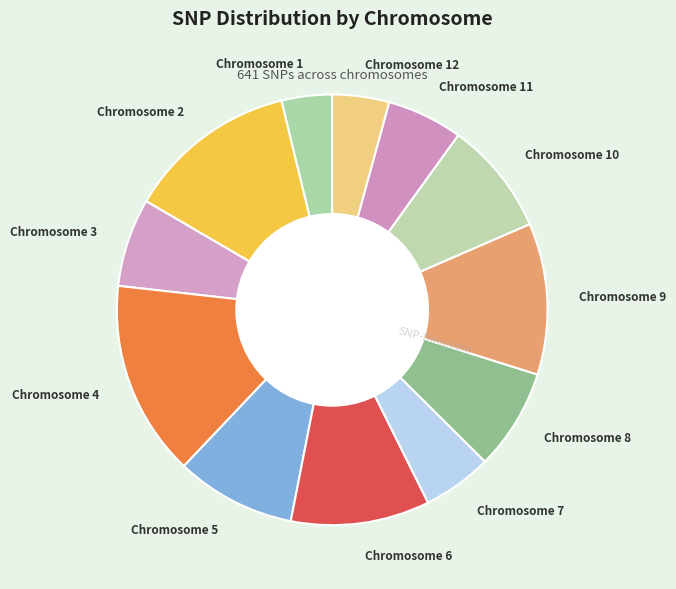

What is the largest slice in the pie chart?

Chromosome 4